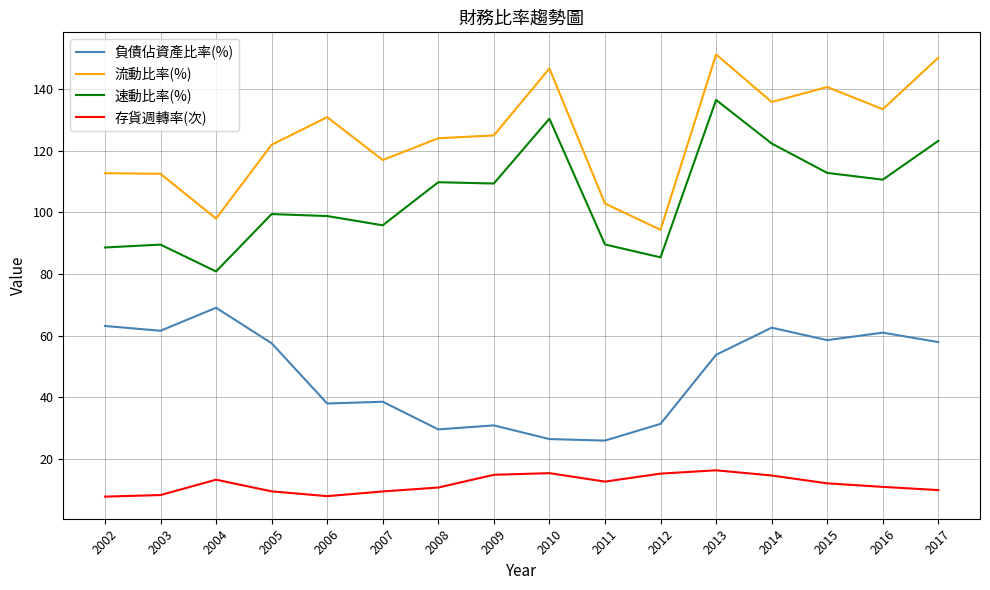

Where is 負債佔資產比率(%) nearest to the value 47?

2013